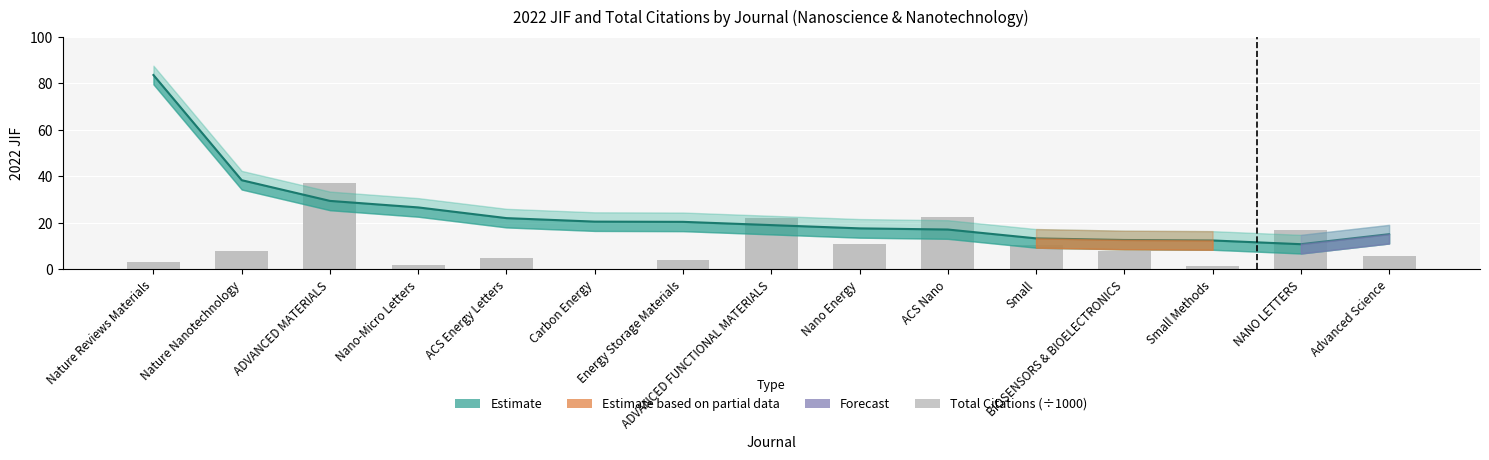

Is it true that Nanoscience JIF (Estimate) equals 22.0 at ACS Energy Letters?

True